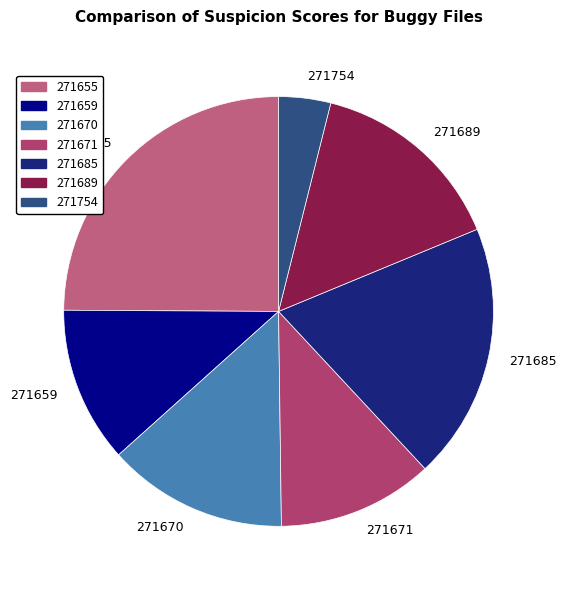

Is there a majority slice in this chart?

No